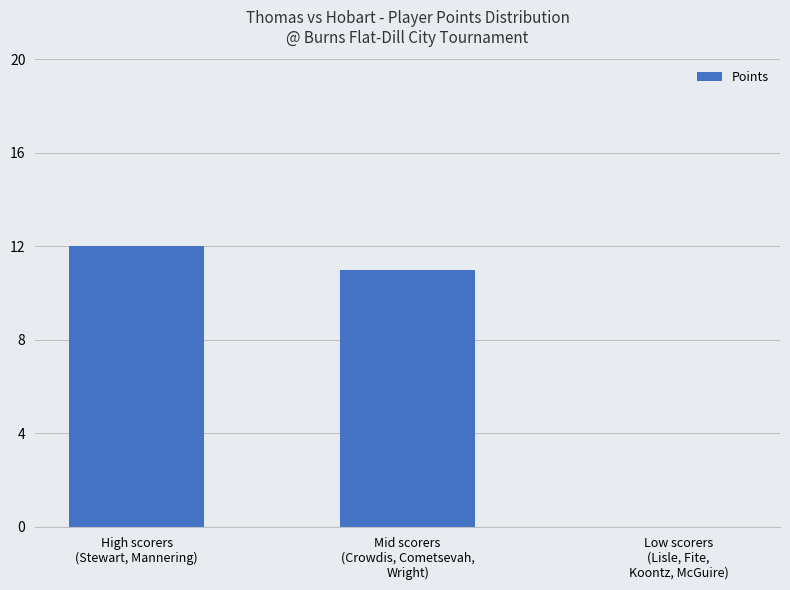

What is the sum of all values?

23